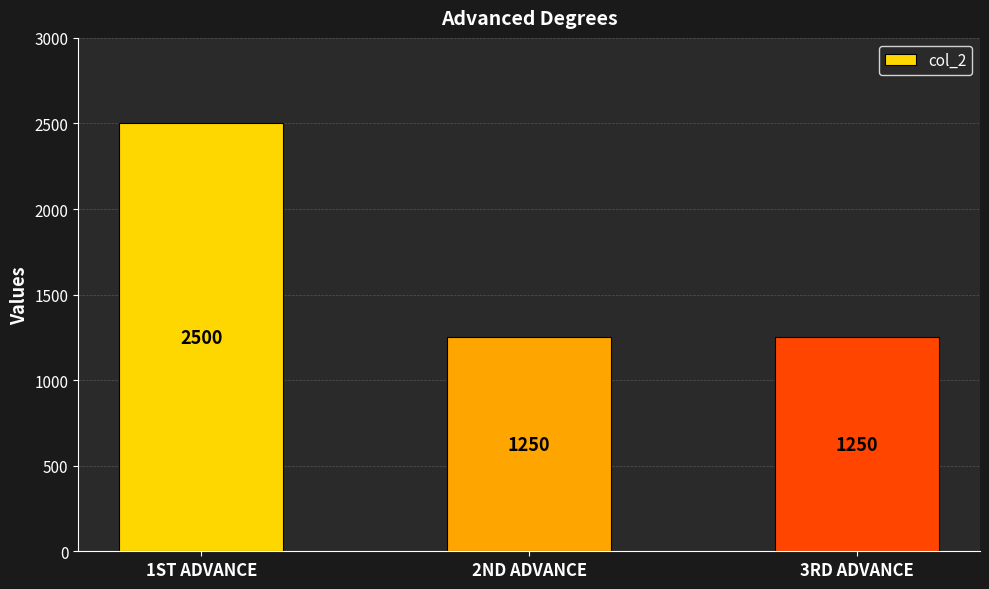

Reading left to right, extract all data points from this chart.

1ST ADVANCE=2500	2ND ADVANCE=1250	3RD ADVANCE=1250